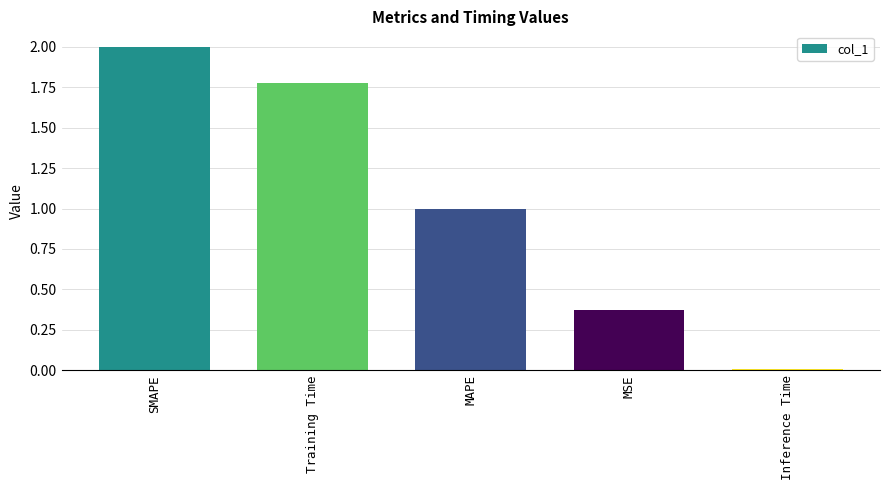

List the labels in order of value, smallest first.

Inference Time, MSE, MAPE, Training Time, SMAPE